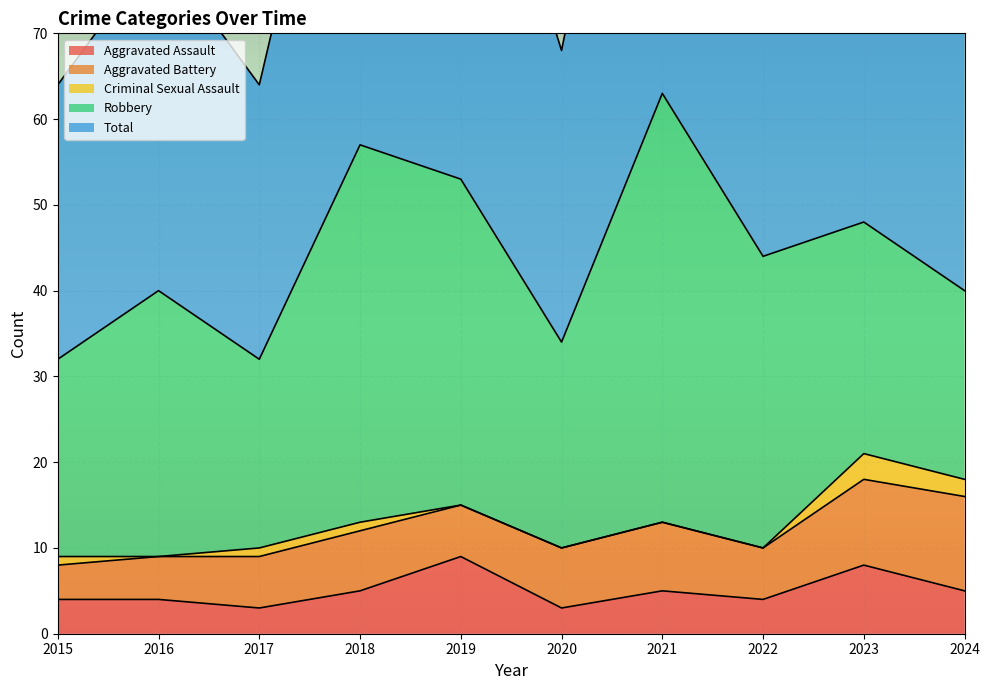

What is the value of the Total point at the 6th from the left?

34